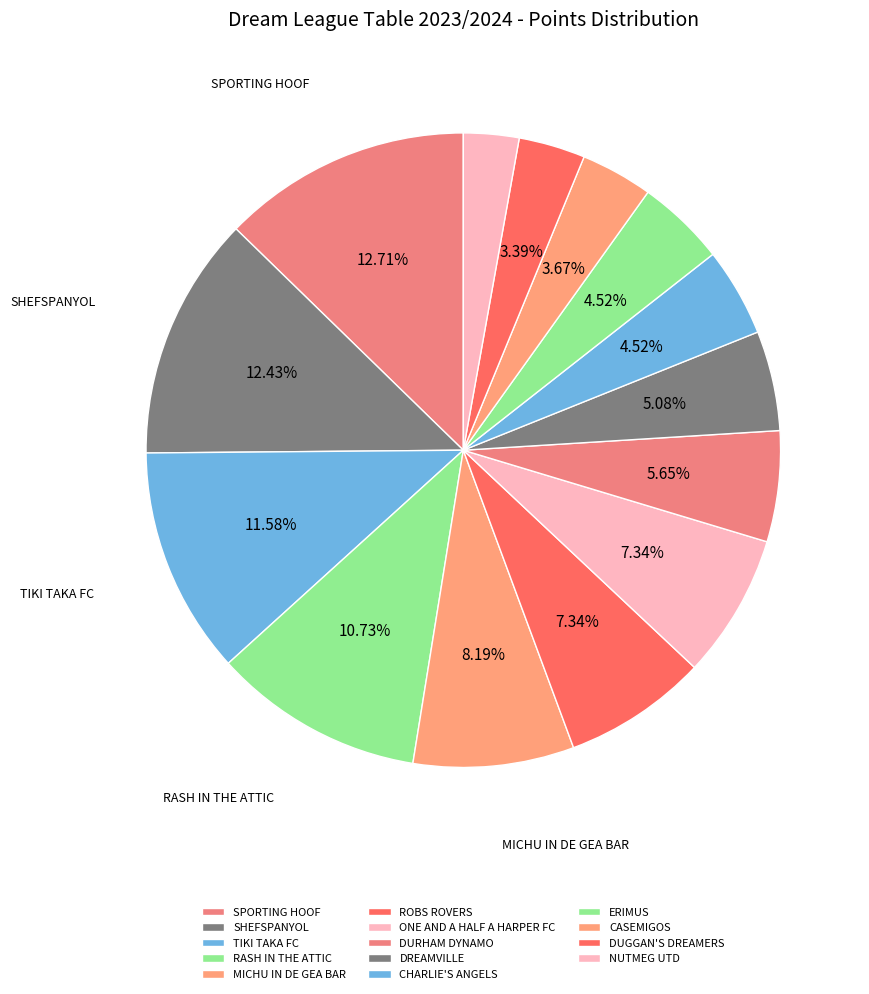

Is there any slice that represents more than half of the pie?

No